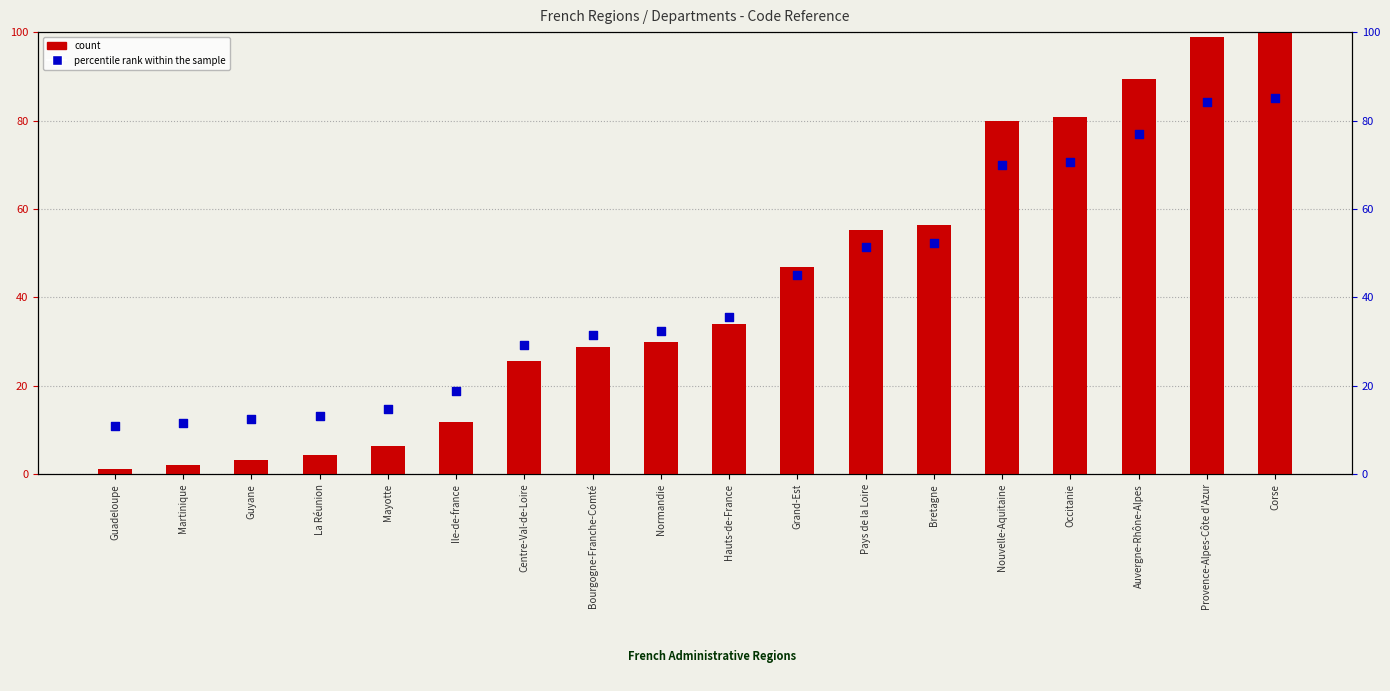

Which series has the largest total across all categories?

count